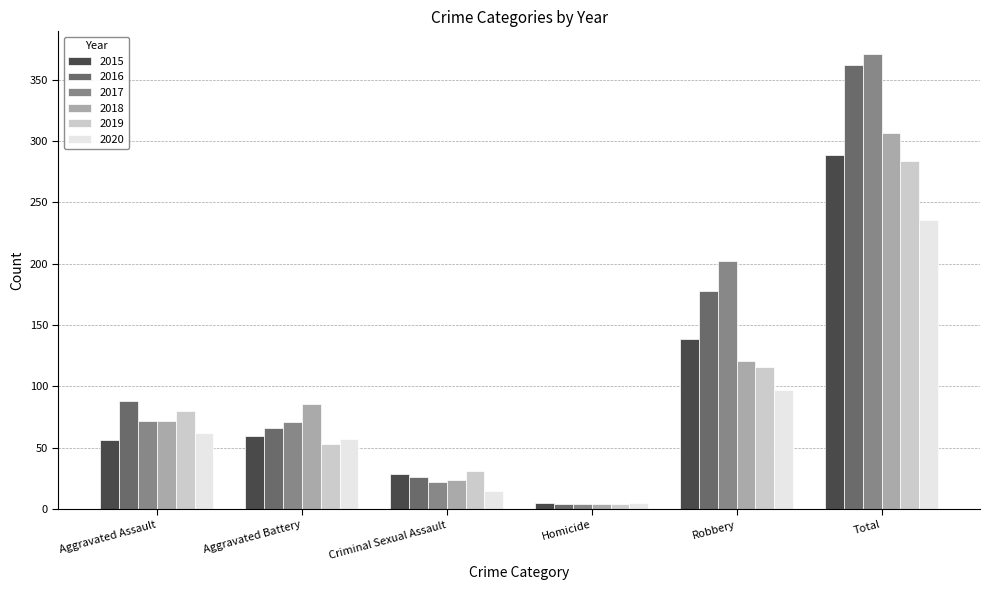

What is the average value of the 2019 series?

95